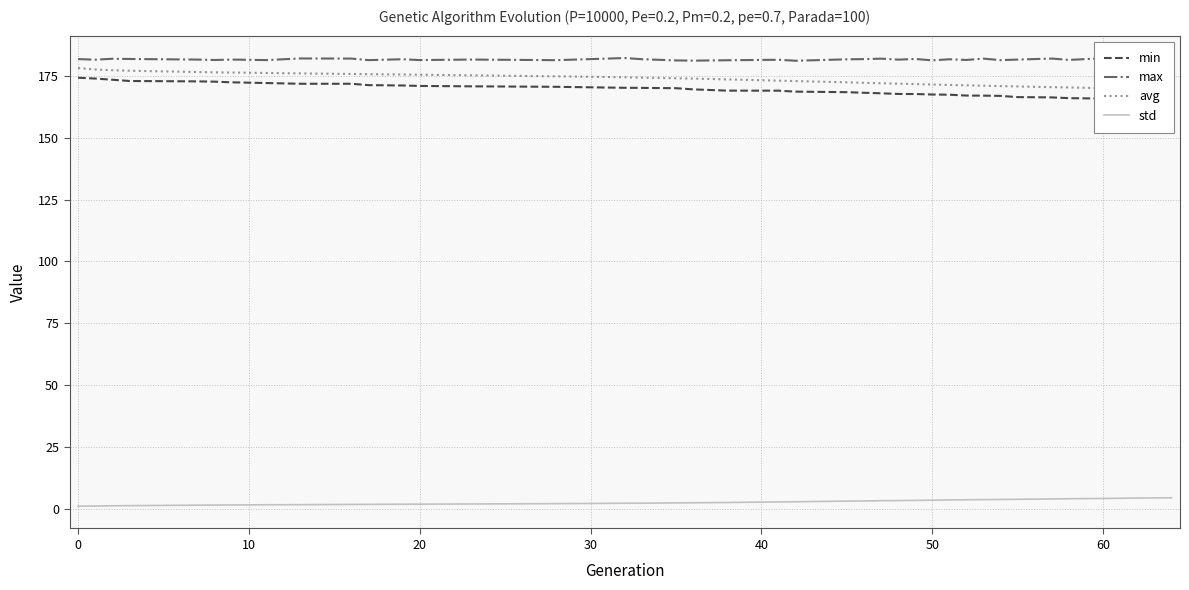

True or false: max and std cross at least once.

False